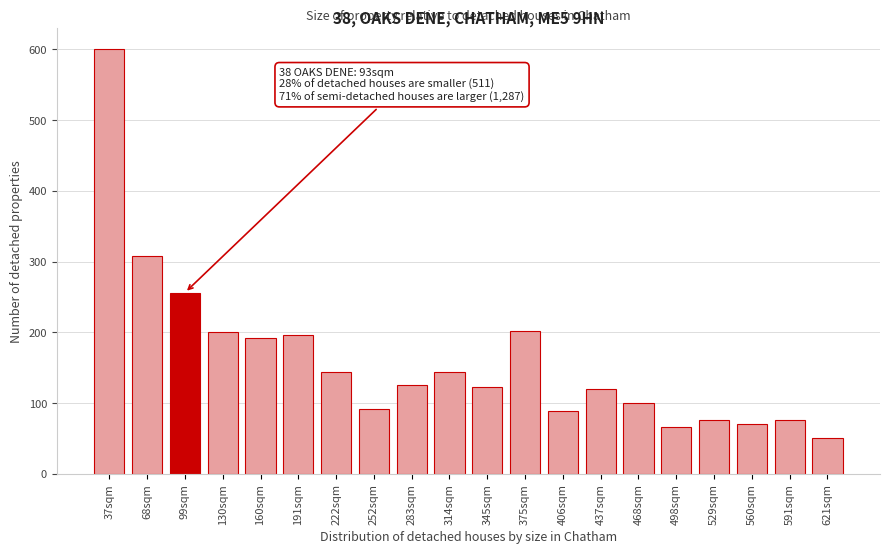

What is the sum of all values?

3228